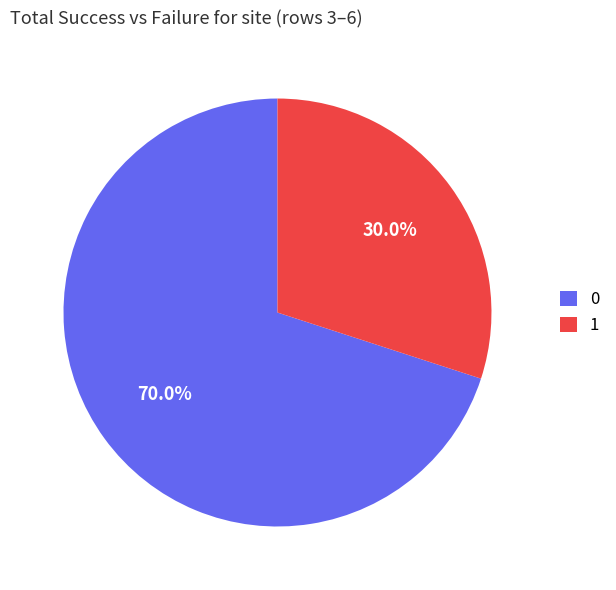

Does any single category account for the majority?

Yes